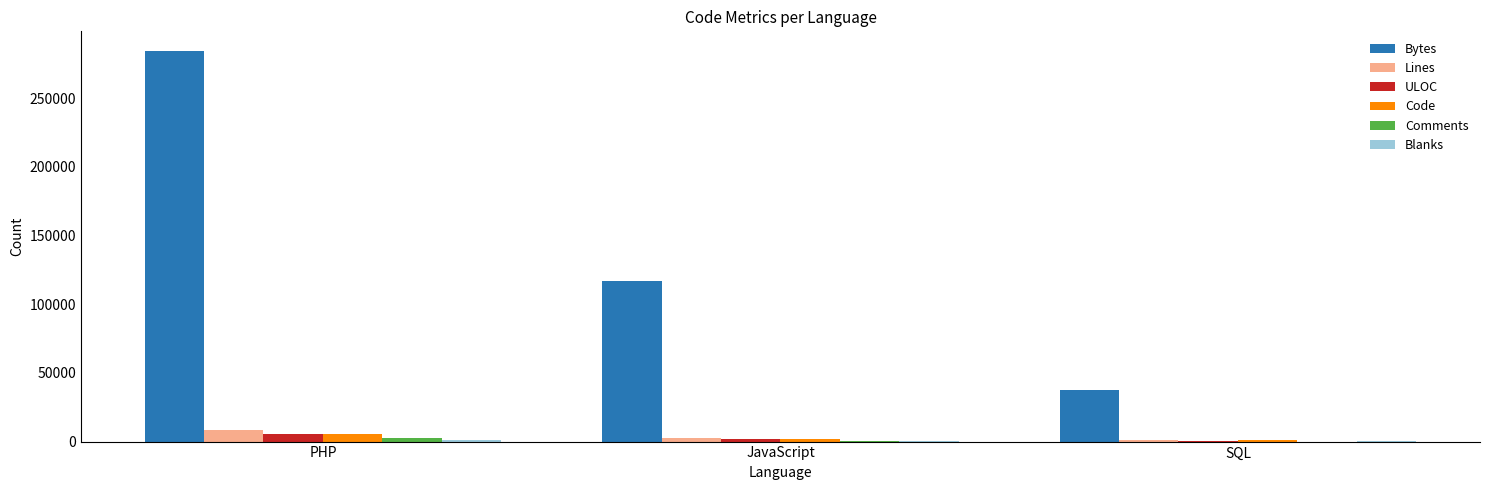

Which series changed the most between JavaScript and SQL?

Bytes